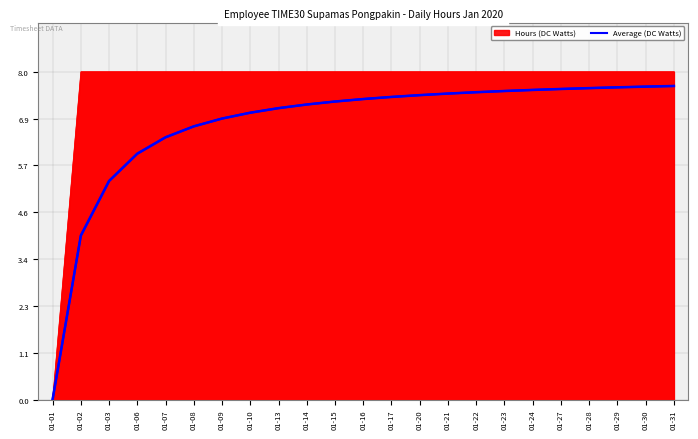

List the labels in order of value, smallest first.

01-01, 01-02, 01-03, 01-06, 01-07, 01-08, 01-09, 01-10, 01-13, 01-14, 01-15, 01-16, 01-17, 01-20, 01-21, 01-22, 01-23, 01-24, 01-27, 01-28, 01-29, 01-30, 01-31